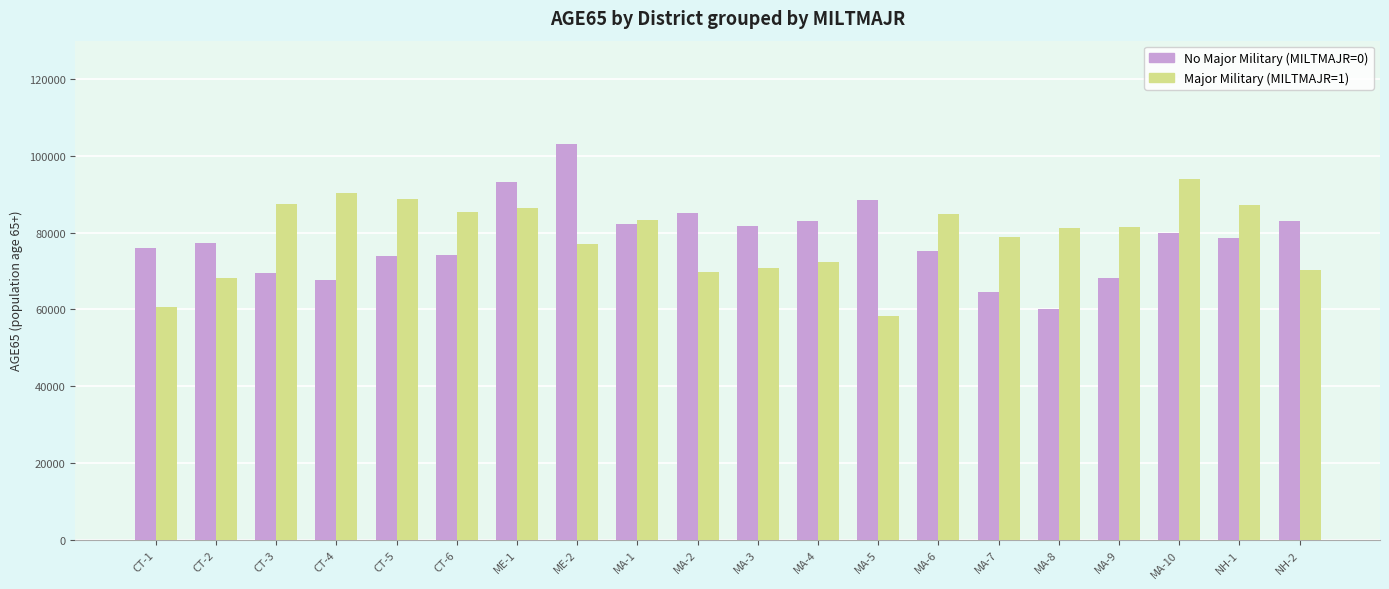

Which label corresponds to the largest value in the chart?

ME-2